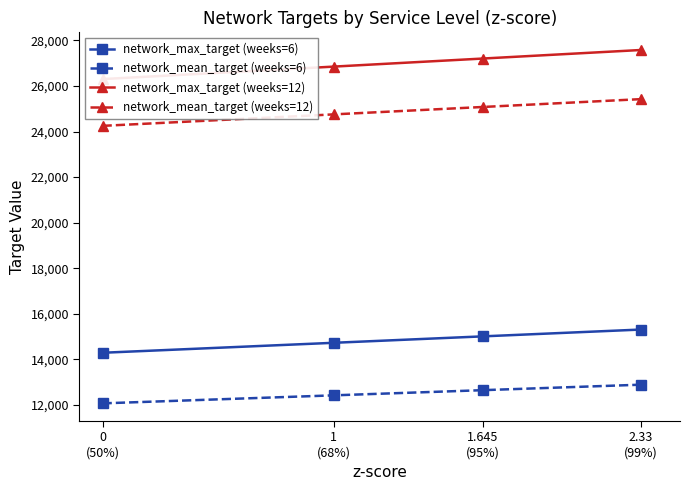

How many categories are shown in the chart?

4